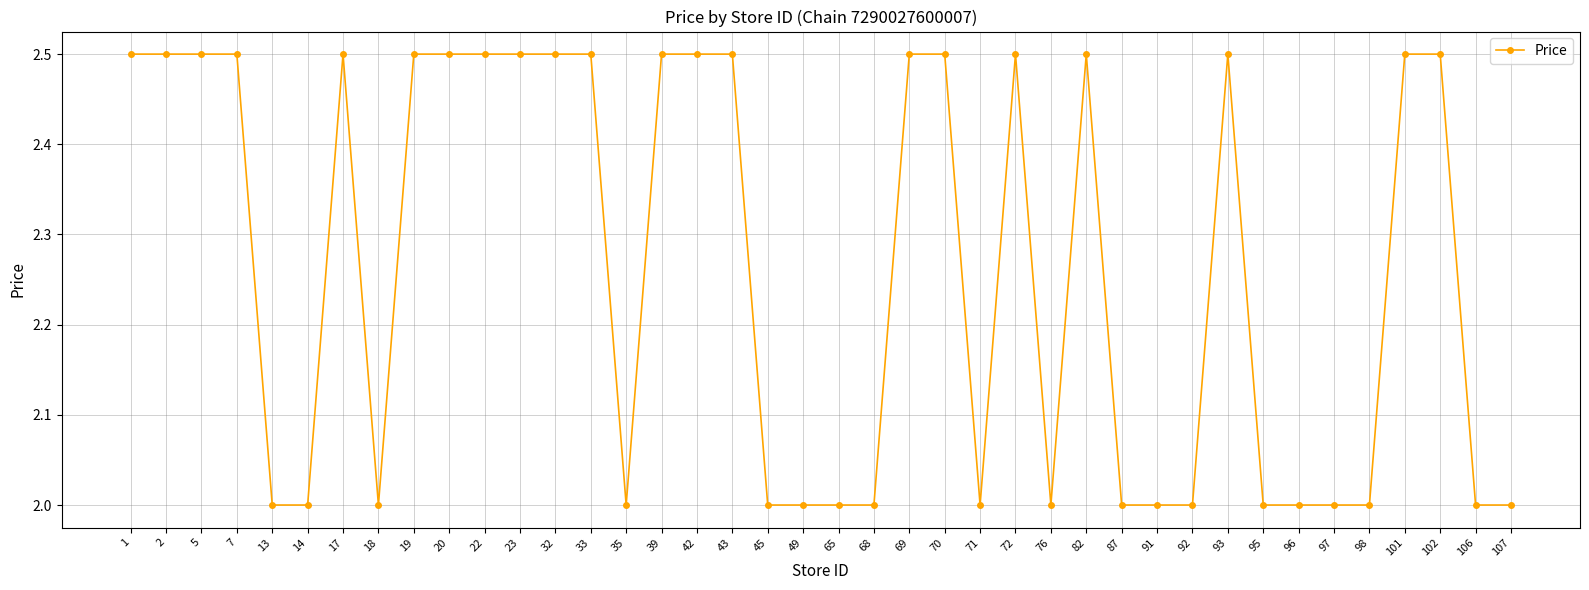

Count the number of data series in this chart.

1